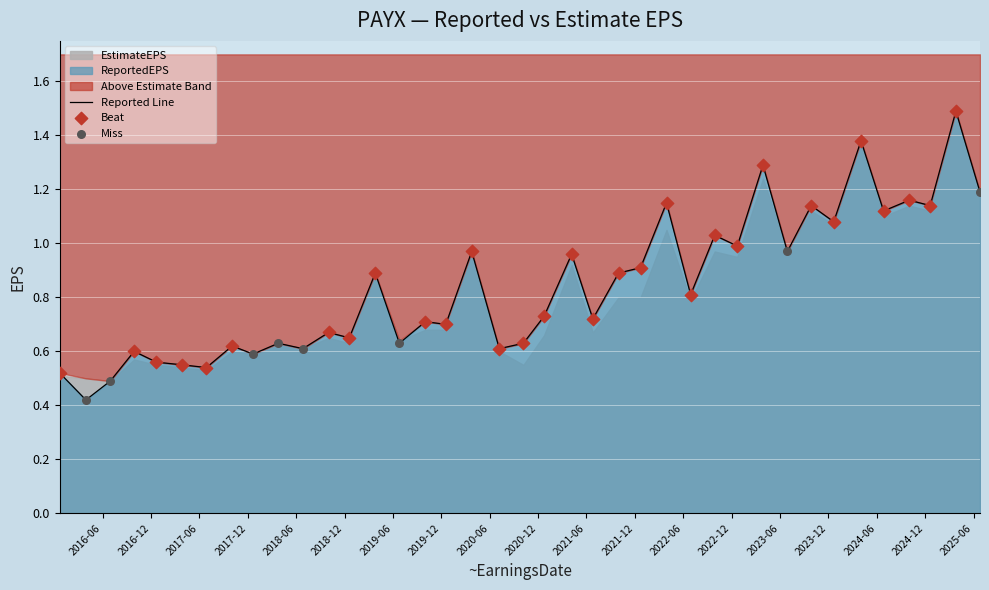

Which series has the largest total across all categories?

ReportedEPS